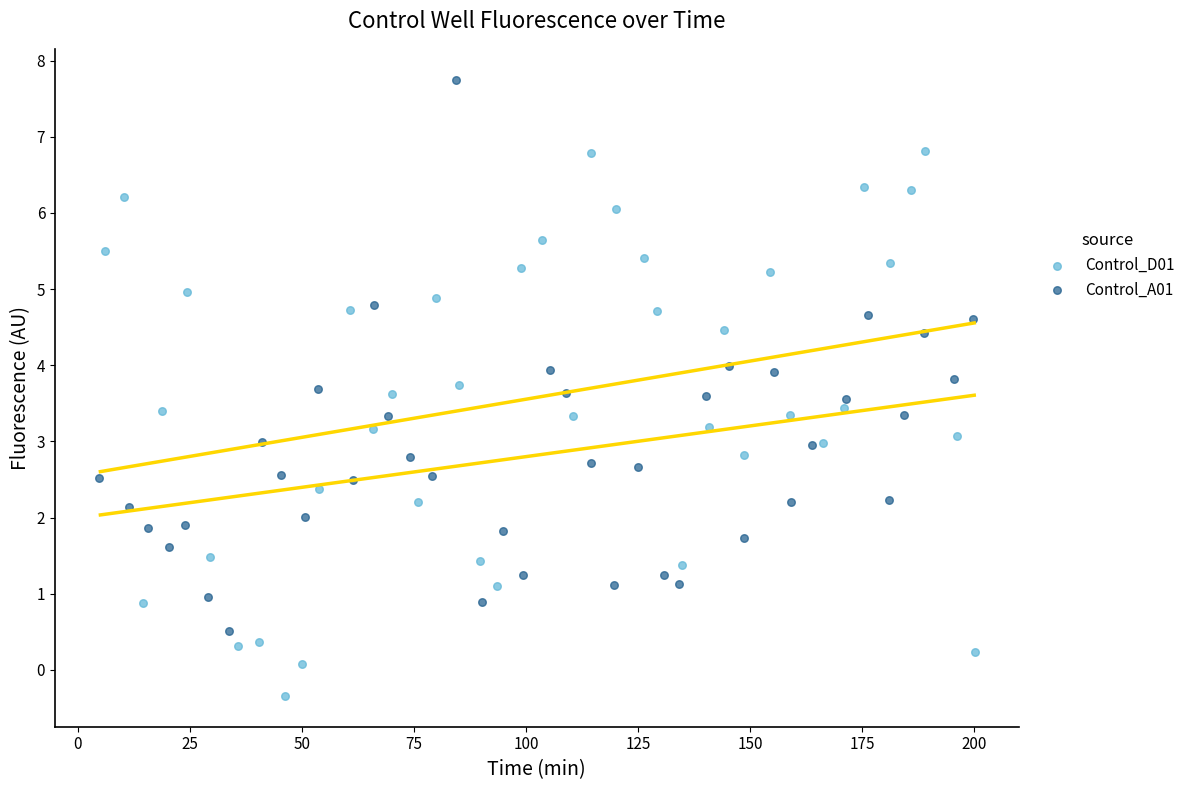

Which series contains the highest Y value?

Control_A01